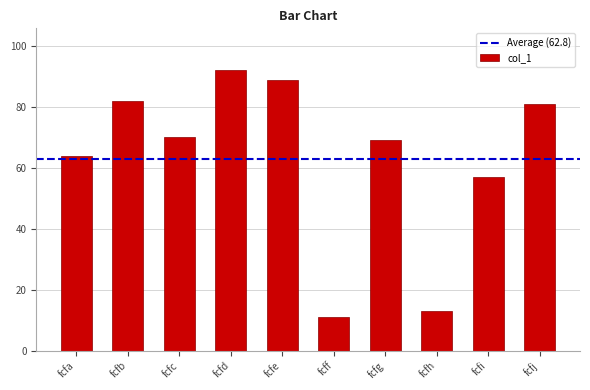

How many data points does each series have?

10